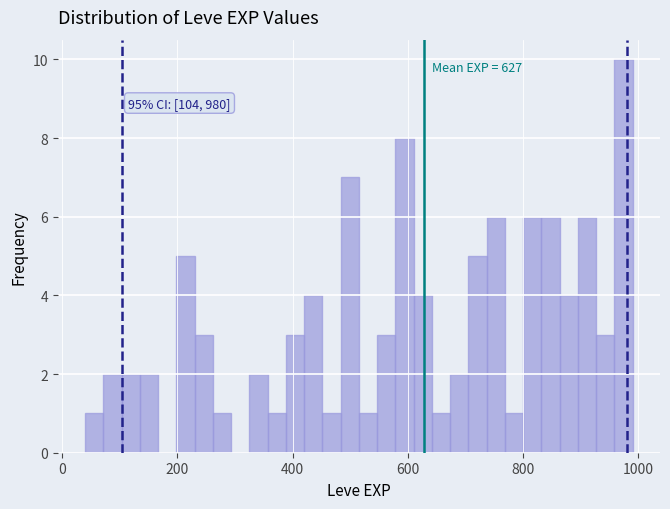

Read against the x-axis, roughly where is the centre of the tallest bar?

980